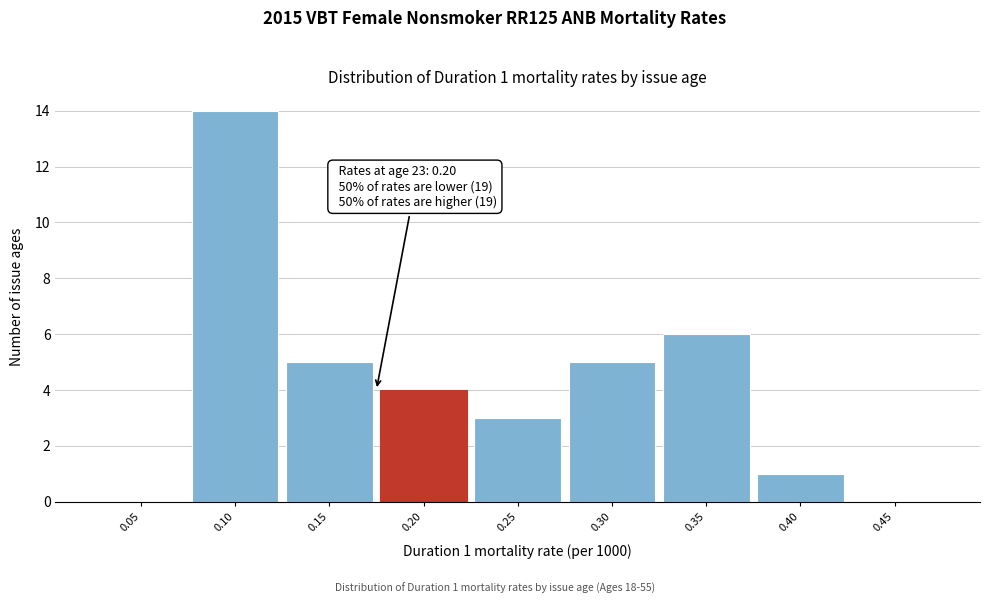

Reading left to right, what are all the values shown in this chart?

0.05=0	0.10=14	0.15=5	0.20=4	0.25=3	0.30=5	0.35=6	0.40=1	0.45=0